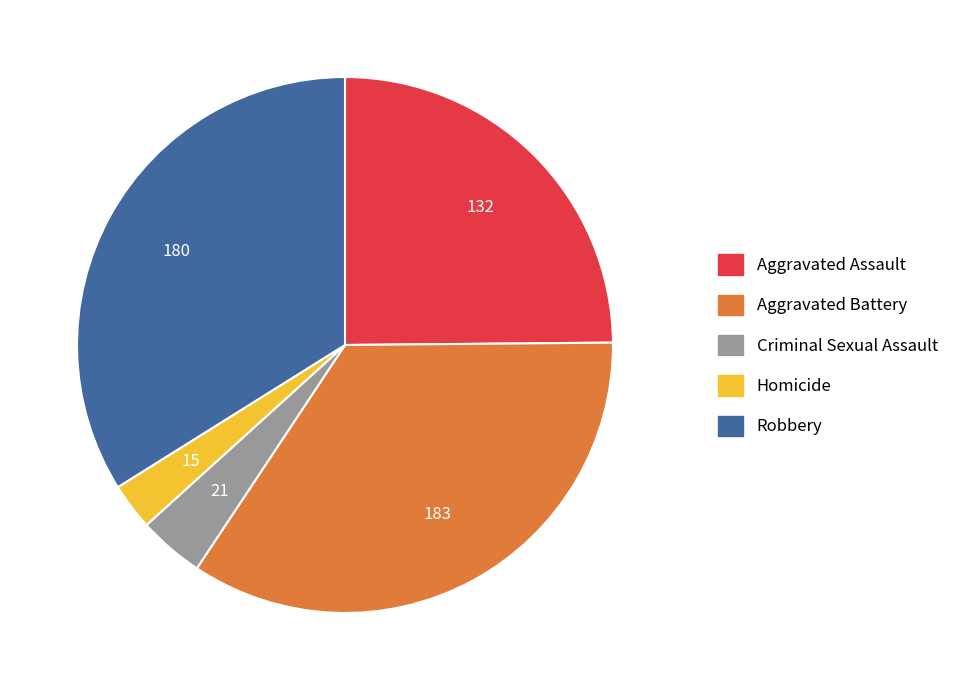

Is Homicide the majority of the pie?

No